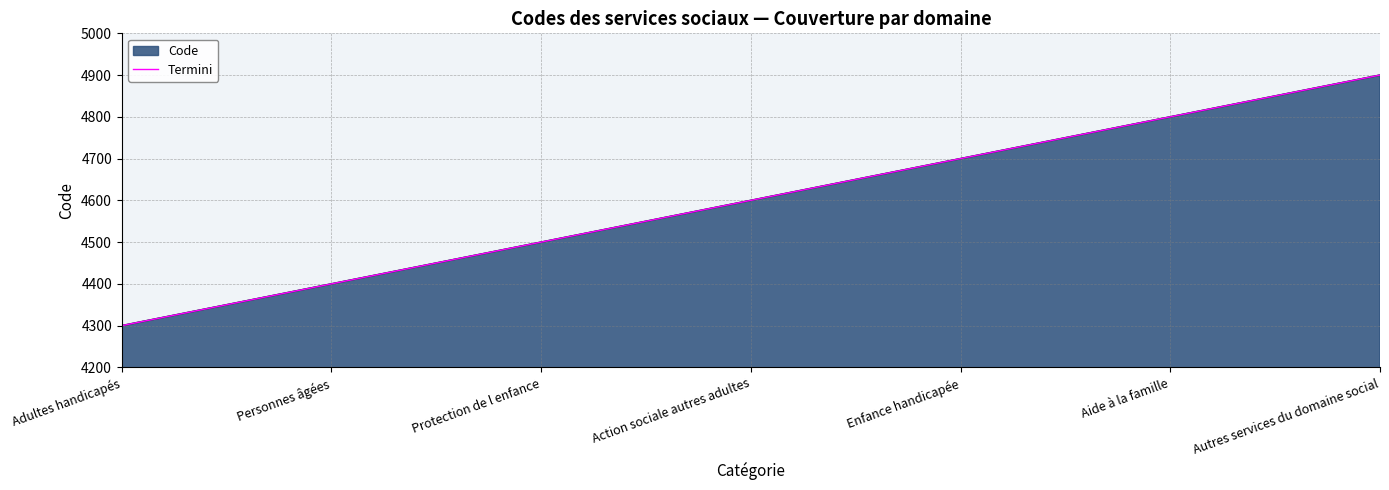

What position from the left is Personnes âgées?

2